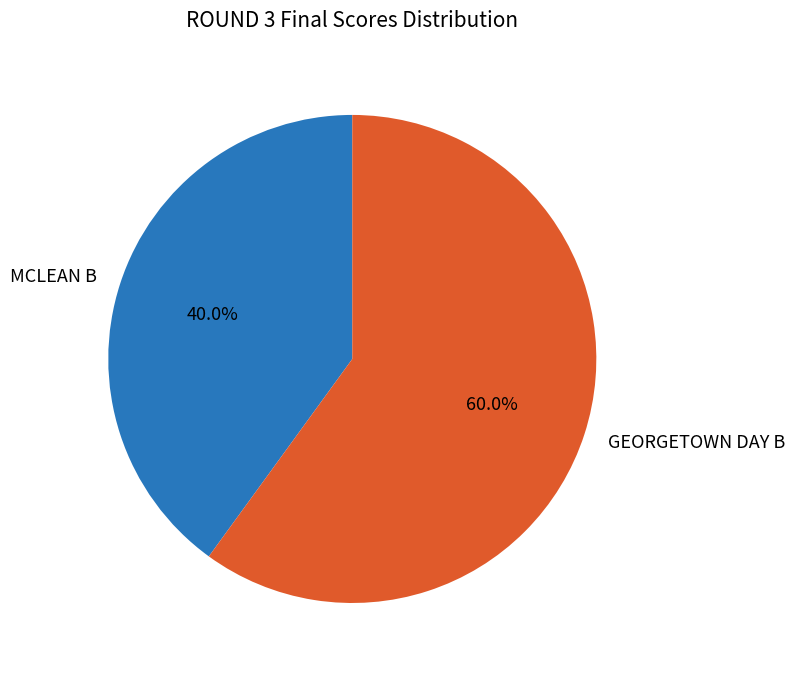

Combined, what portion of the pie is MCLEAN B and GEORGETOWN DAY B?

100.0%